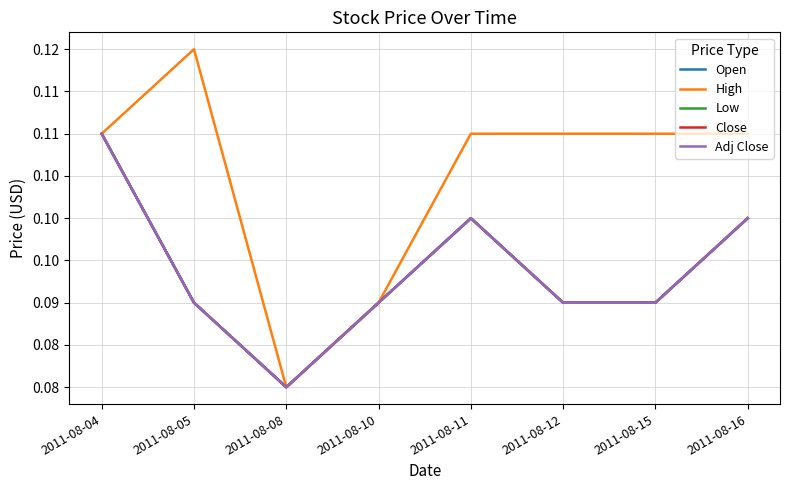

Reading left to right, transcribe all the data shown in this chart.

Open: 0.1	0.1	0.1	0.1	0.1	0.1	0.1	0.1
High: 0.1	0.1	0.1	0.1	0.1	0.1	0.1	0.1
Low: 0.1	0.1	0.1	0.1	0.1	0.1	0.1	0.1
Close: 0.1	0.1	0.1	0.1	0.1	0.1	0.1	0.1
Adj Close: 0.1	0.1	0.1	0.1	0.1	0.1	0.1	0.1